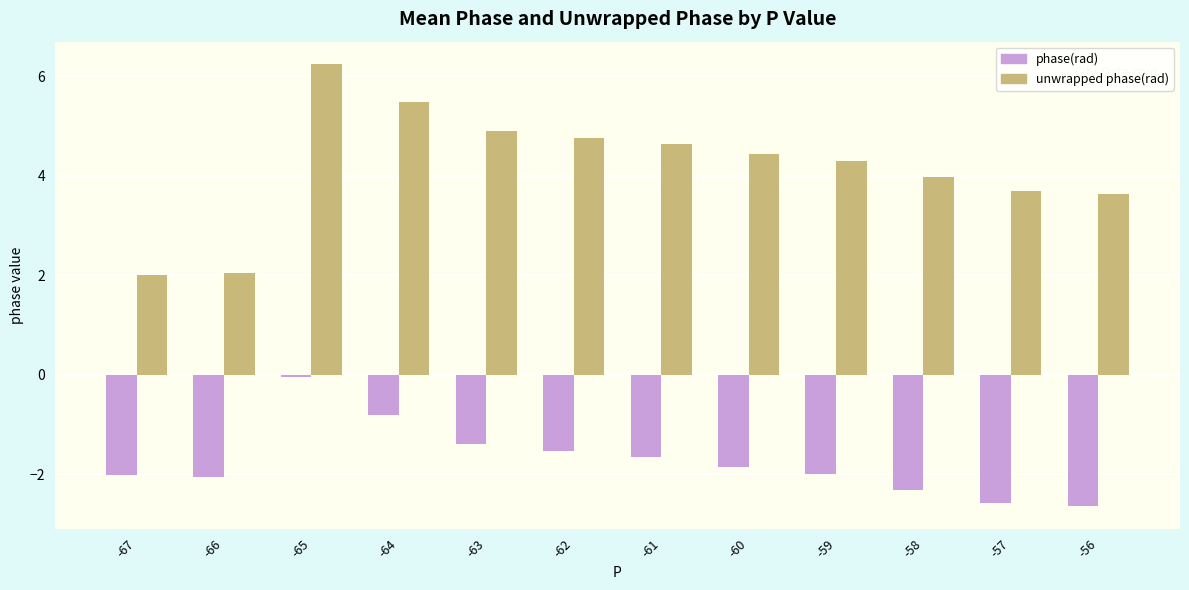

What is the difference between the highest and lowest values at -57?

6.3